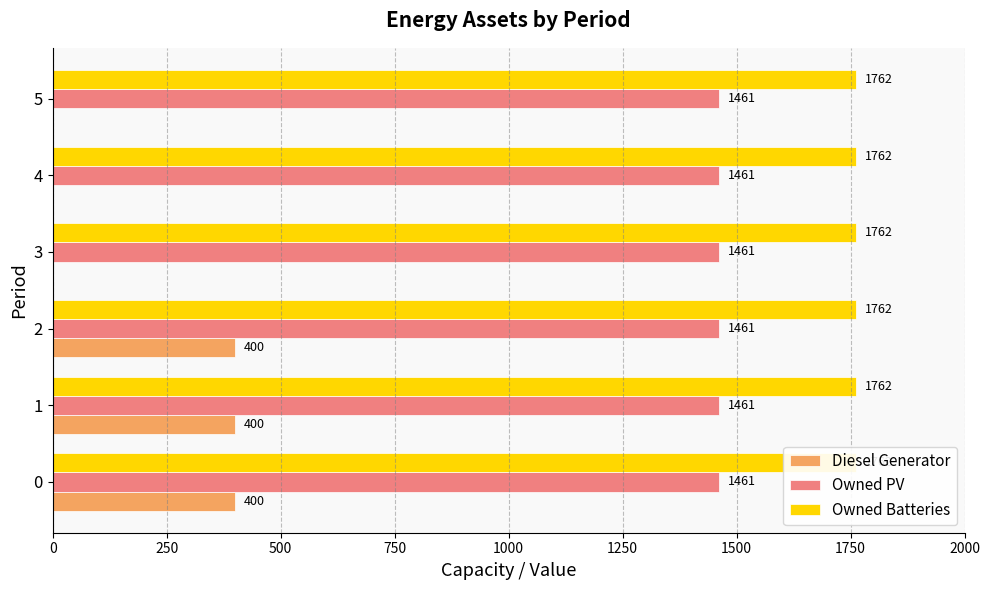

What are all the series names shown in the legend?

Diesel Generator, Owned PV, Owned Batteries